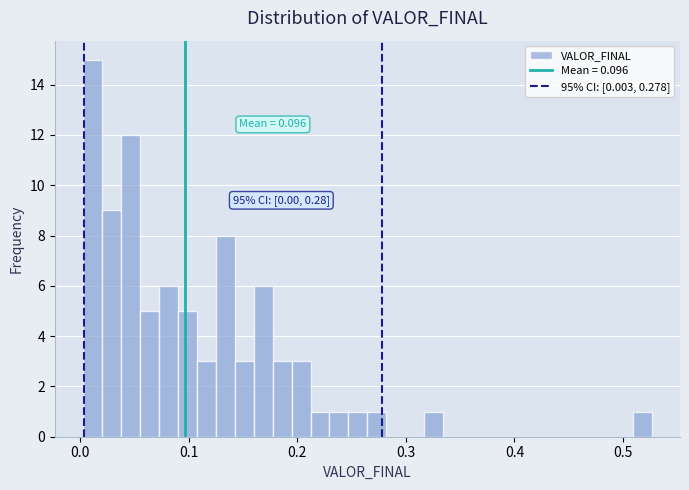

Read against the x-axis, roughly where is the centre of the tallest bar?

0.01